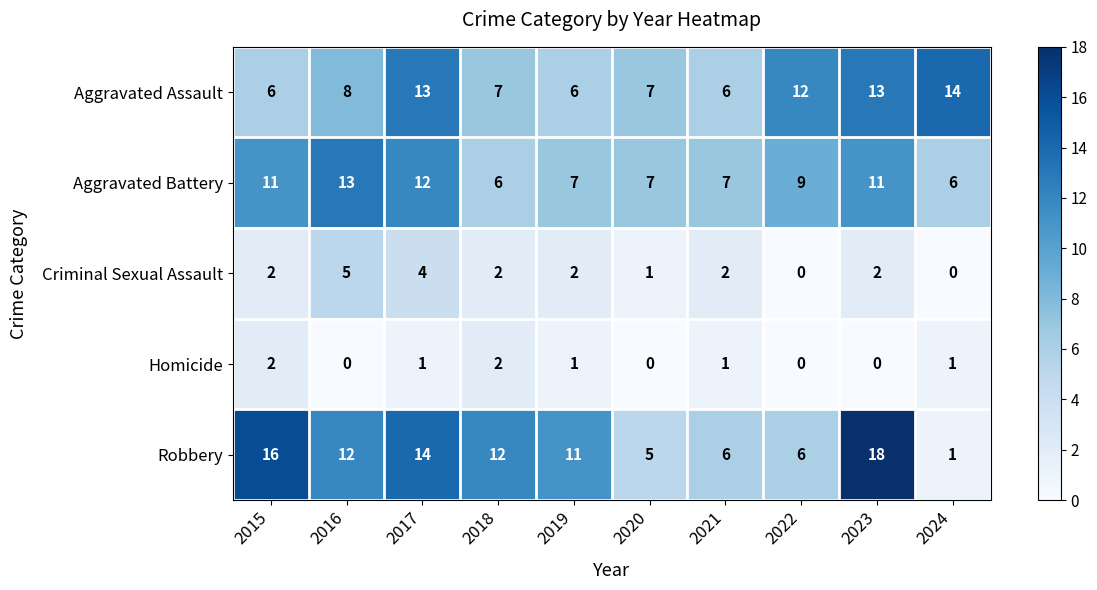

Is it true that Criminal Sexual Assault equals 2 at 2021?

True